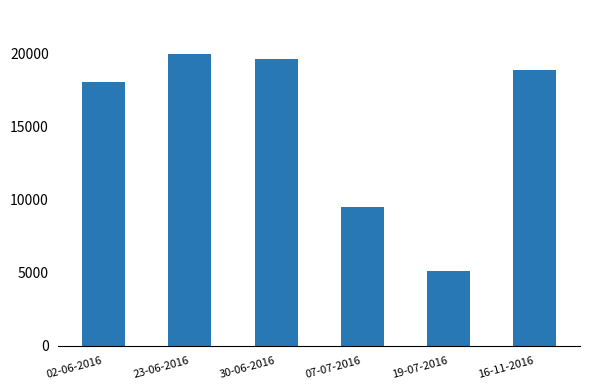

Are the bars horizontal?

No